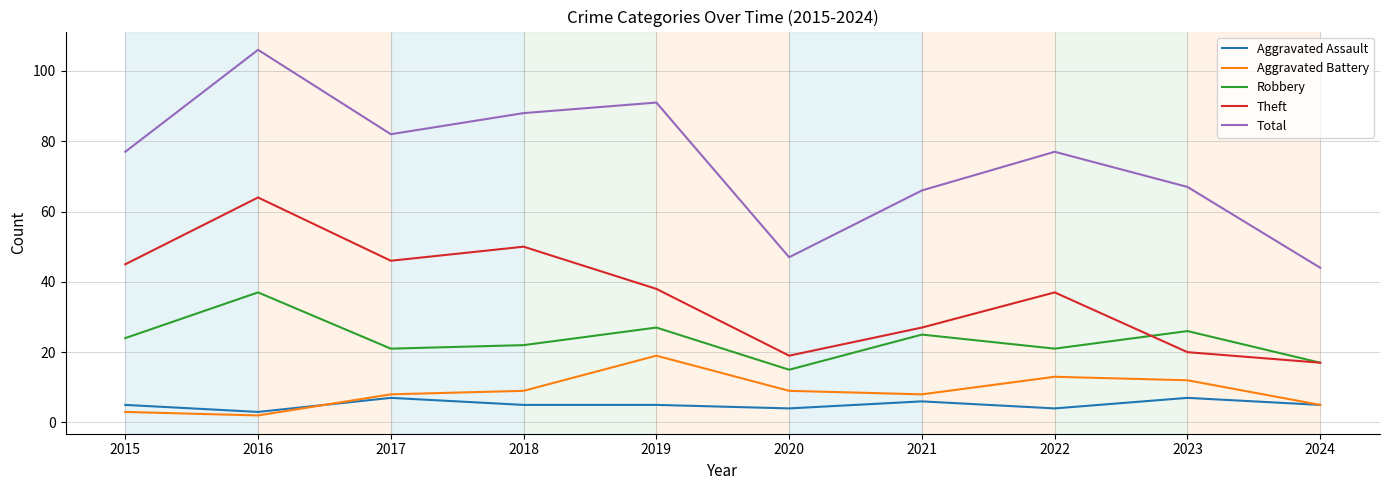

Between 2017 and 2021, which series saw the biggest shift?

Theft